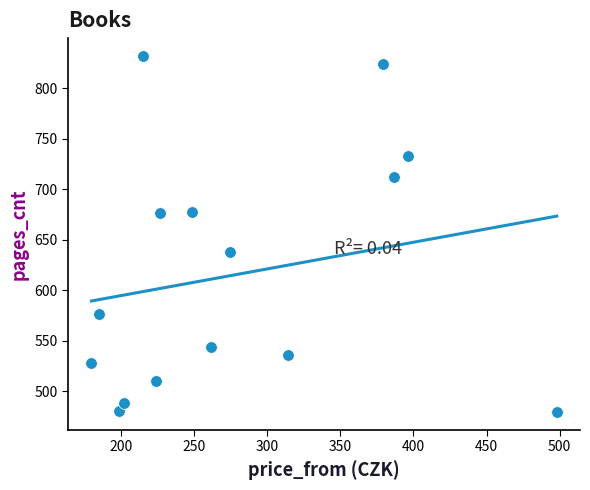

What Y value in the scatter plot is closest to 655?

638